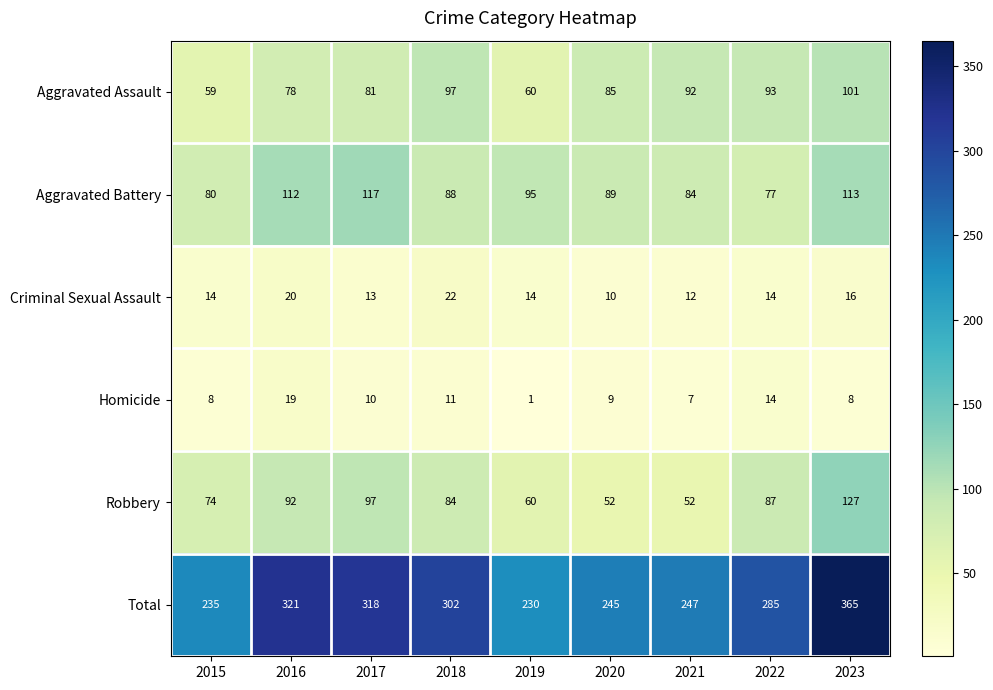

What is the total value across all series at 2021?

494